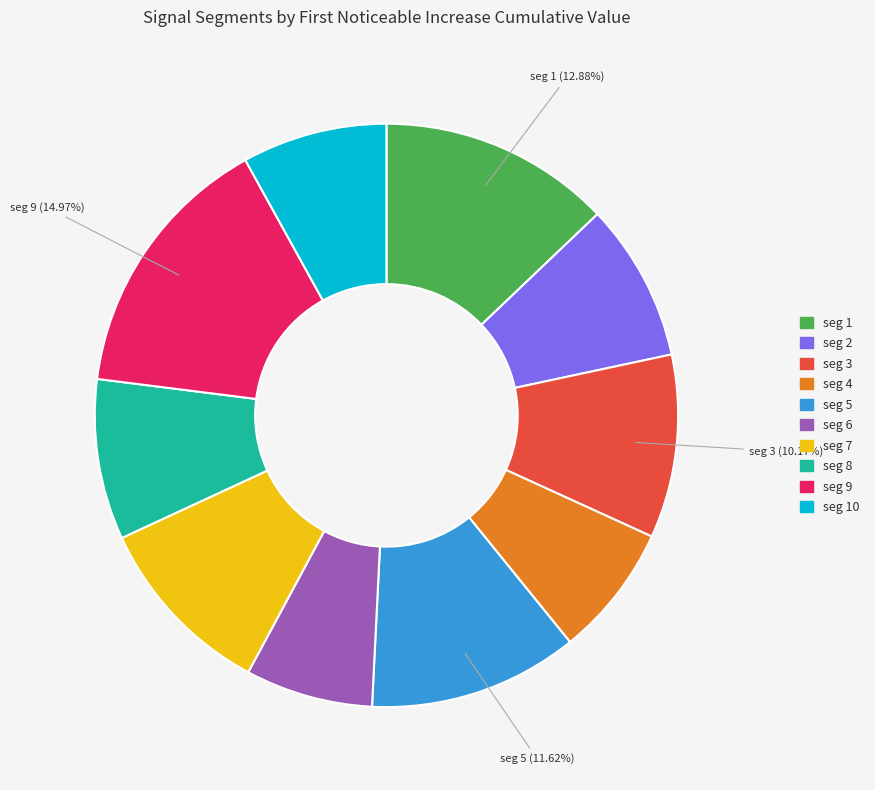

Is there any slice that represents more than half of the pie?

No